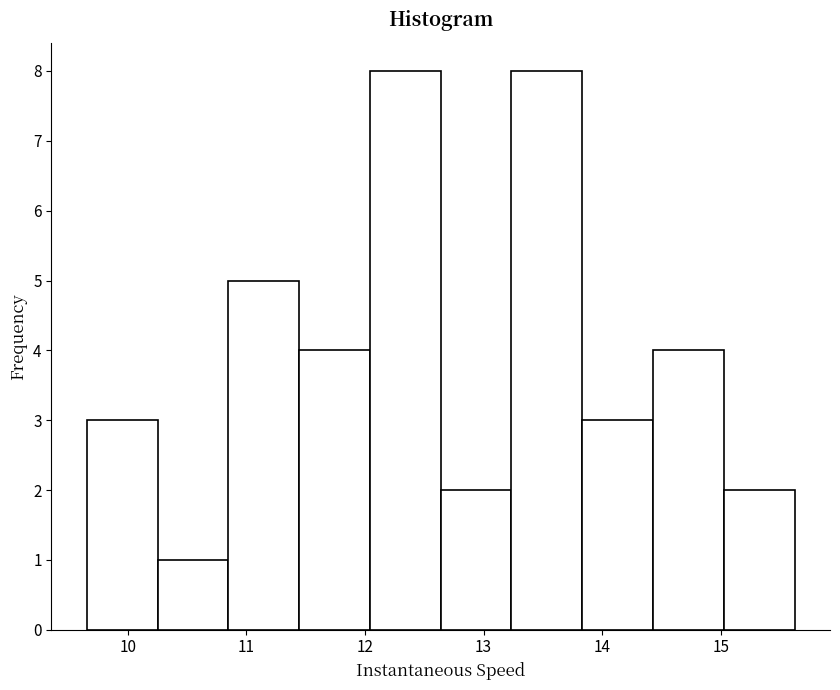

What is the height of the bar covering 13.2 to 13.8 on the x-axis? Neither the bar edges nor the heights are printed on the chart, so give them approximately, as read against the axes.

8